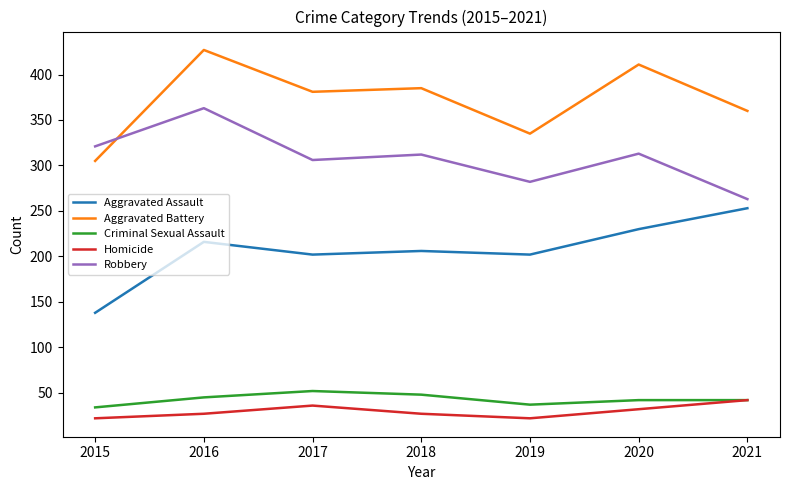

At how many categories does at least one series exceed 303?

7